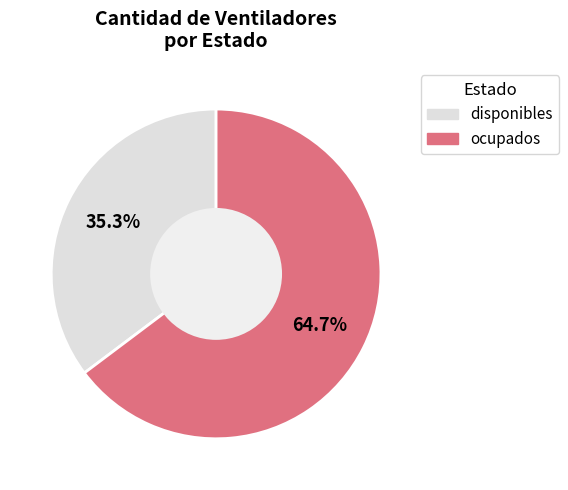

Is it true that ocupados is 54% of the pie?

False